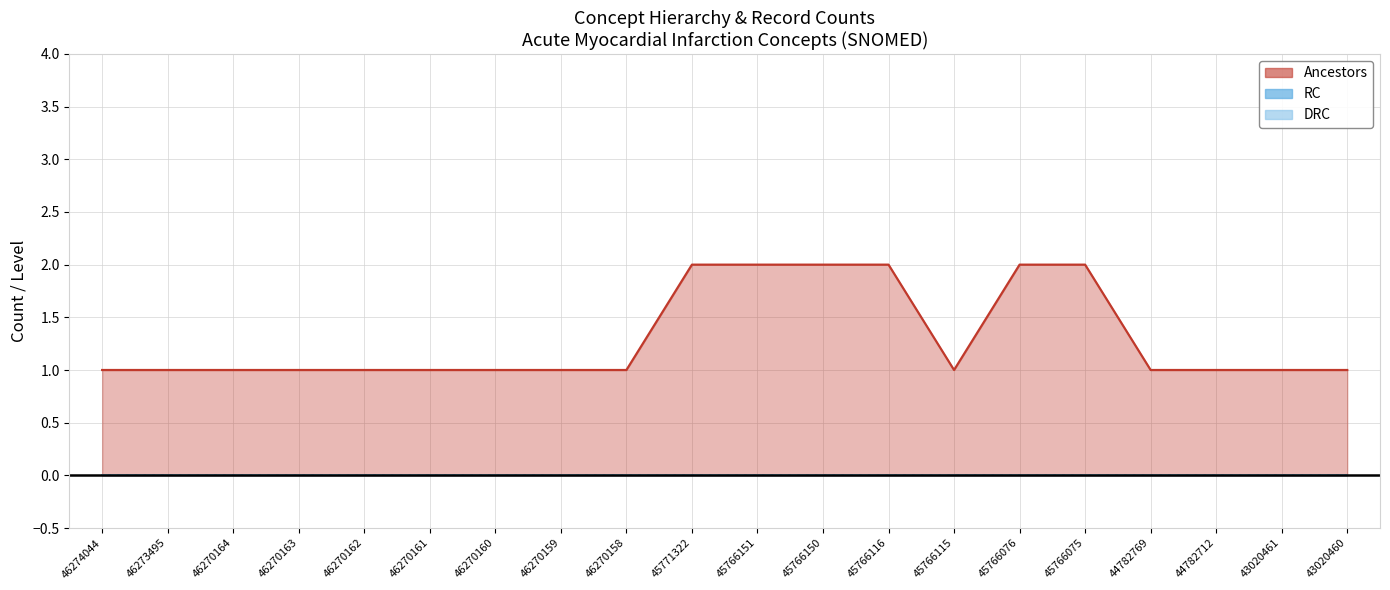

At which category does the chart reach its peak across all series?

45771322